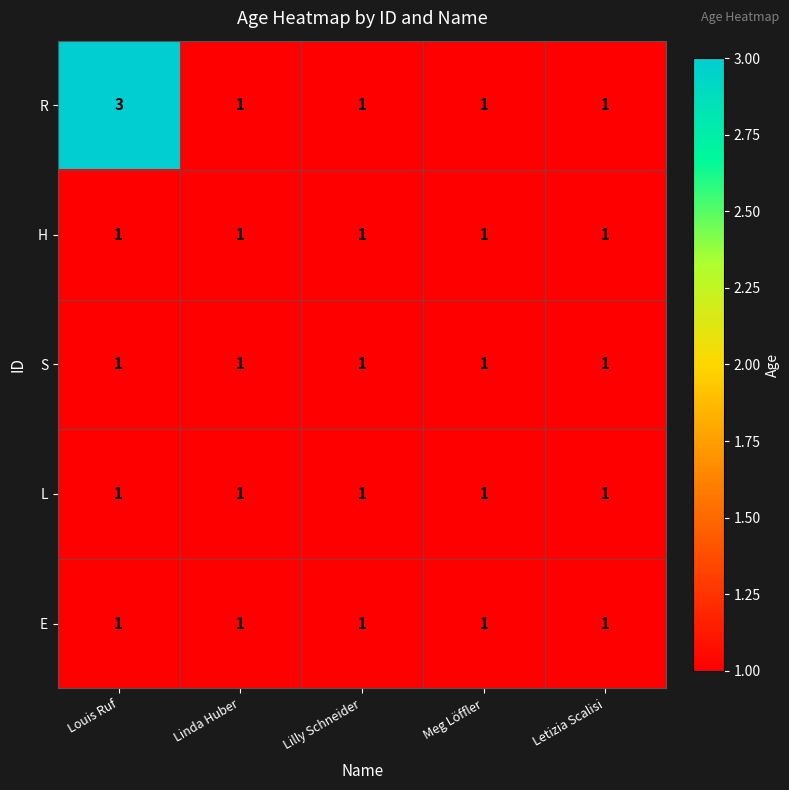

What is the sum of all R values?

7